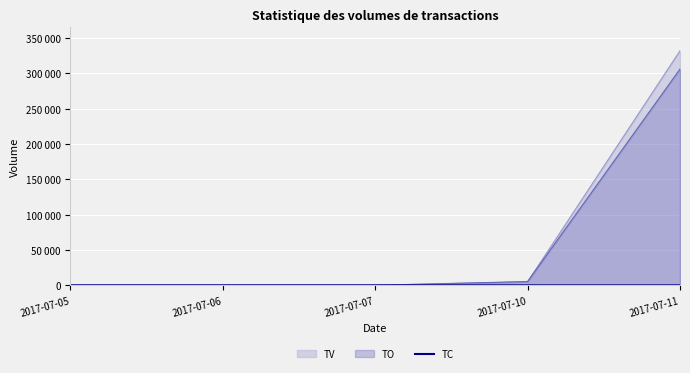

How many lines are shown in the chart?

1